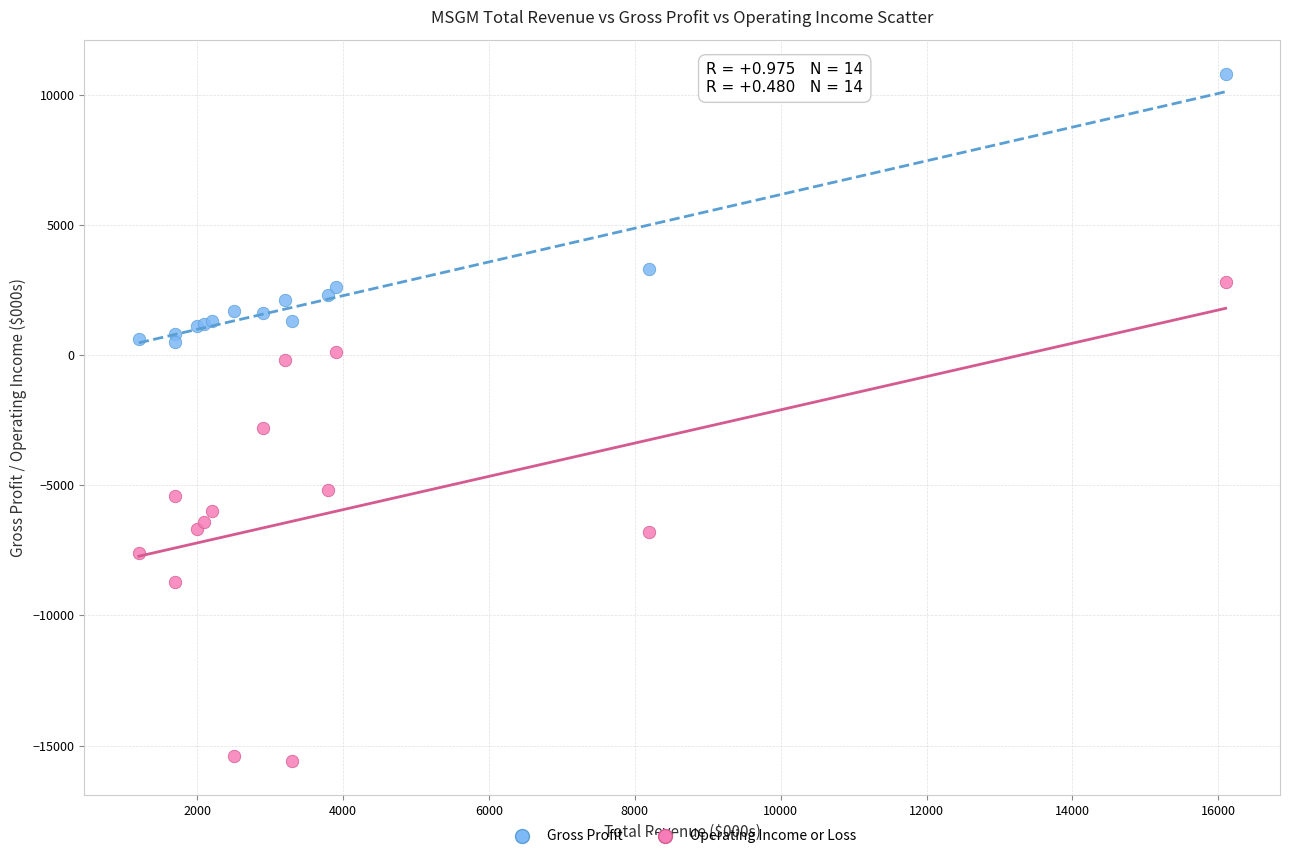

Which series has the widest spread of Y values?

Operating Income or Loss